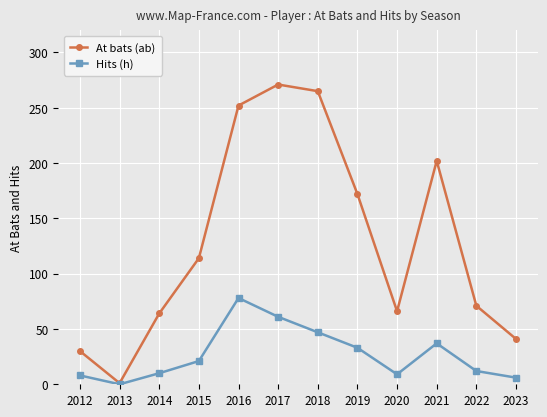

Does the chart display data point markers on the line(s)?

Yes